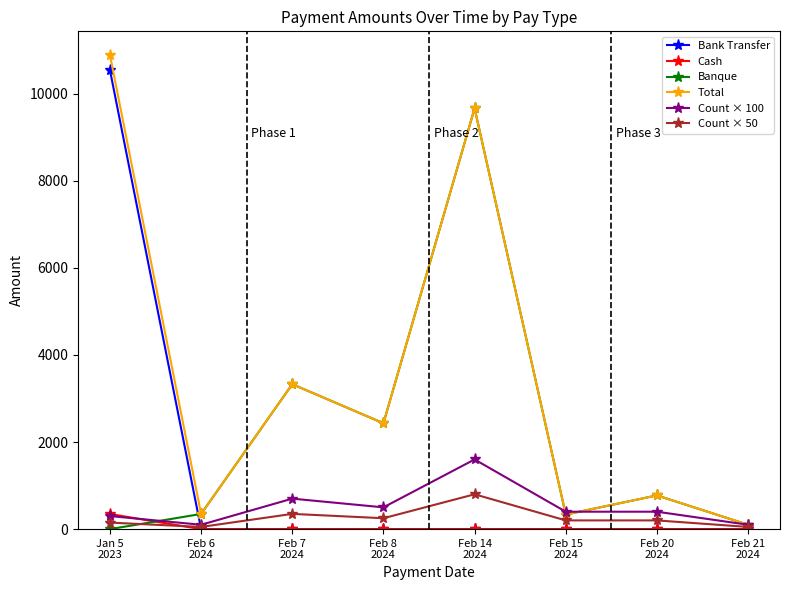

Where is the first local minimum for Count × 50?

Feb 6
2024